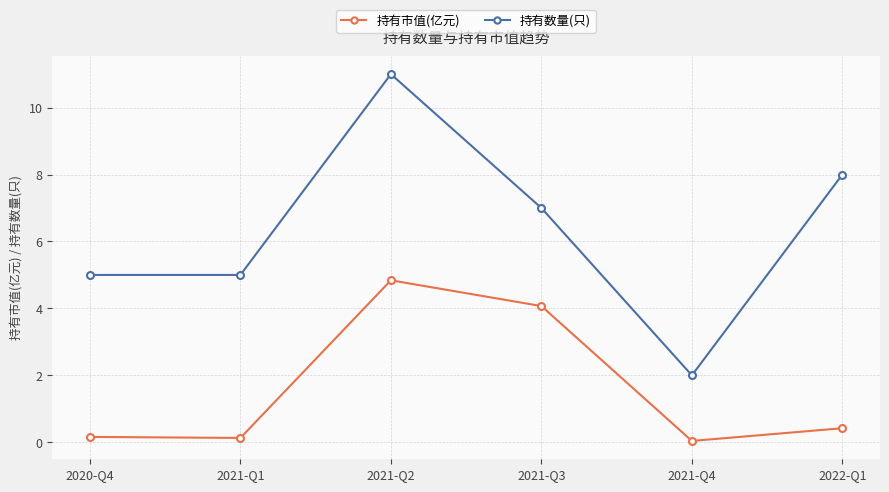

Which label corresponds to the largest value in the chart?

2021-Q2